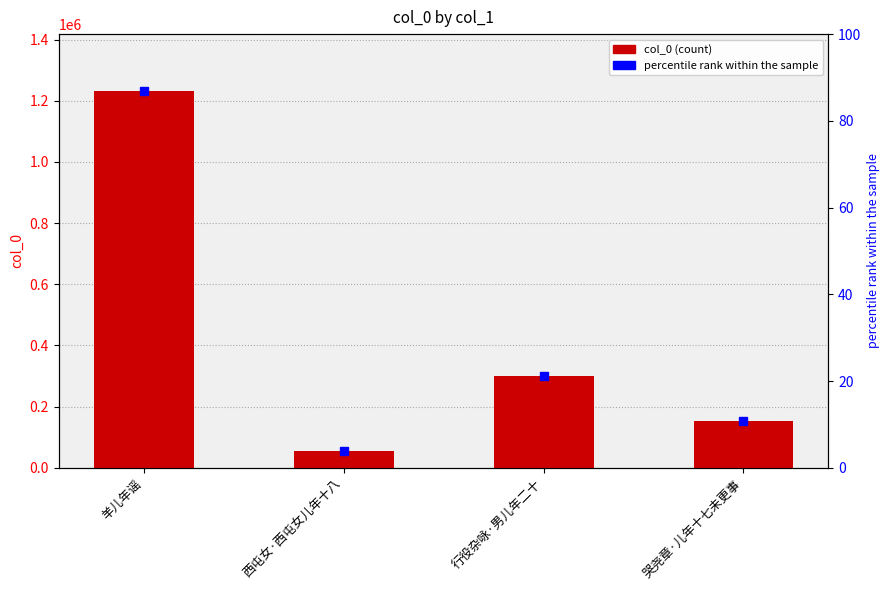

Rank the categories by value from lowest to highest.

西屯女·西屯女儿年十八, 哭尧章·儿年十七未更事, 行役杂咏·男儿年二十, 羊儿年谣